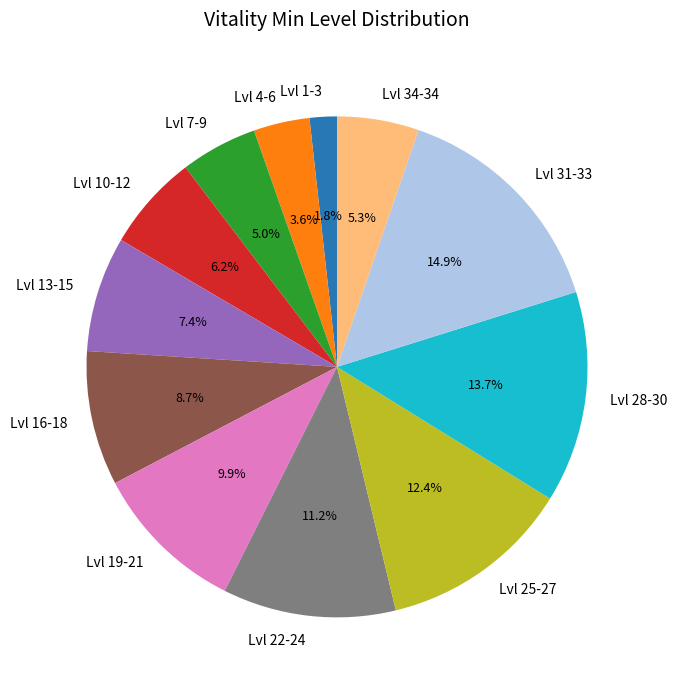

Approximately how many times larger is the value at Lvl 34-34 compared to Lvl 19-21?

0.5